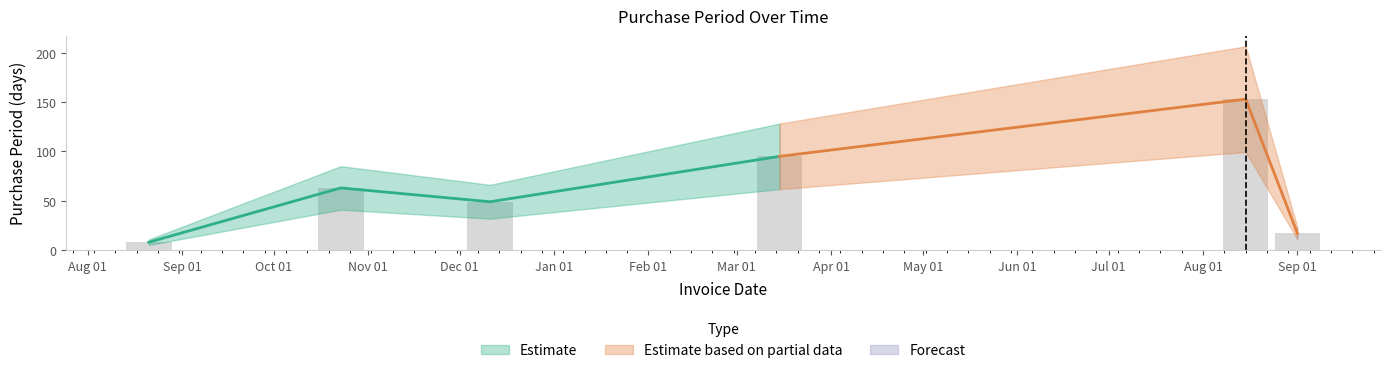

Where does the data first go above 63?

2016-03-15